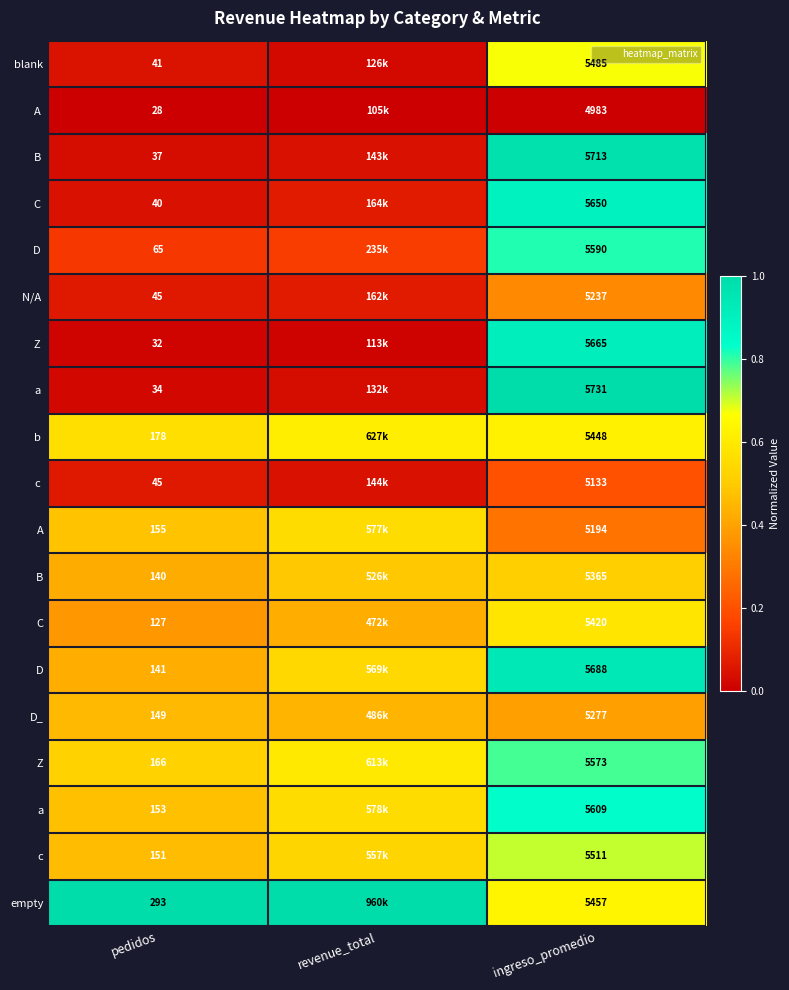

What is the total value across all series at revenue_total?

6.2